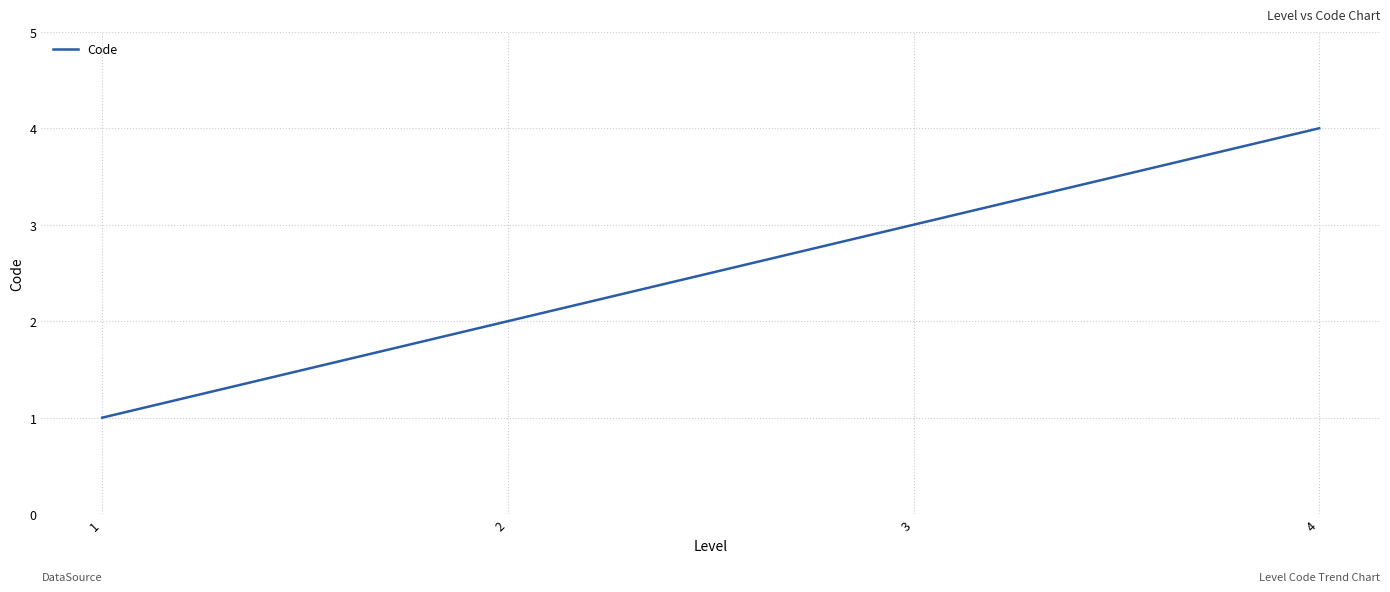

The chart shows a value of 3 at 3. True or false?

True